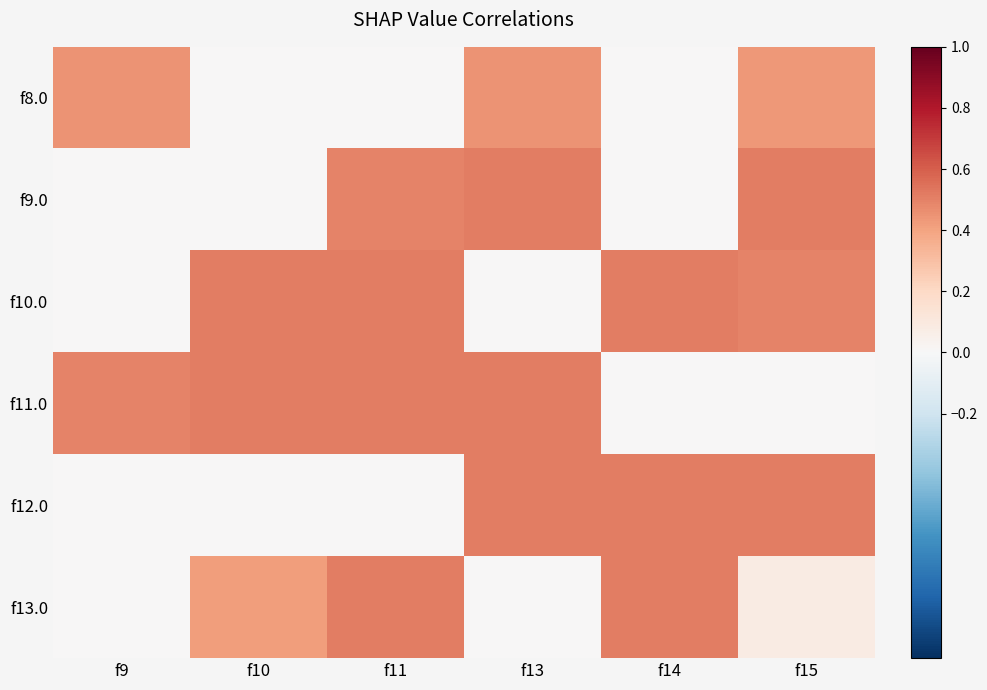

At how many categories does at least one series exceed 0?

6